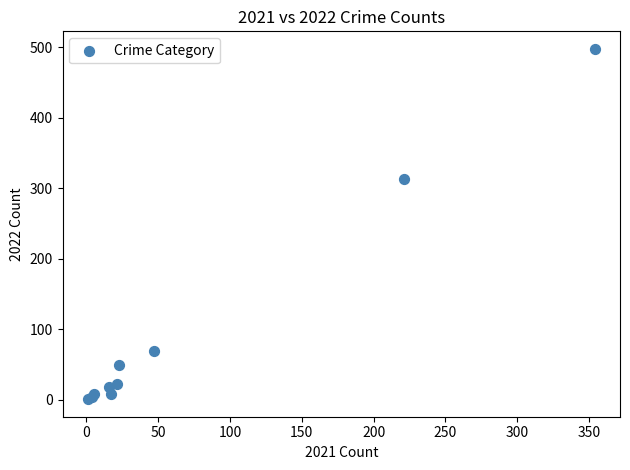

What Y value in the scatter plot is closest to 249?

314